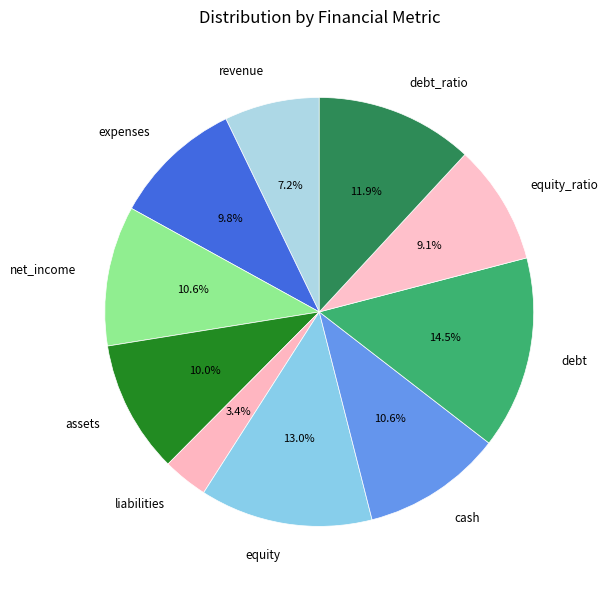

Approximately how many times larger is the value at expenses compared to liabilities?

2.9